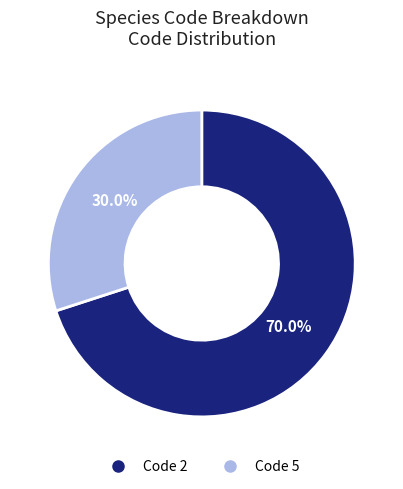

To the nearest percent, what is the average slice percentage?

50%